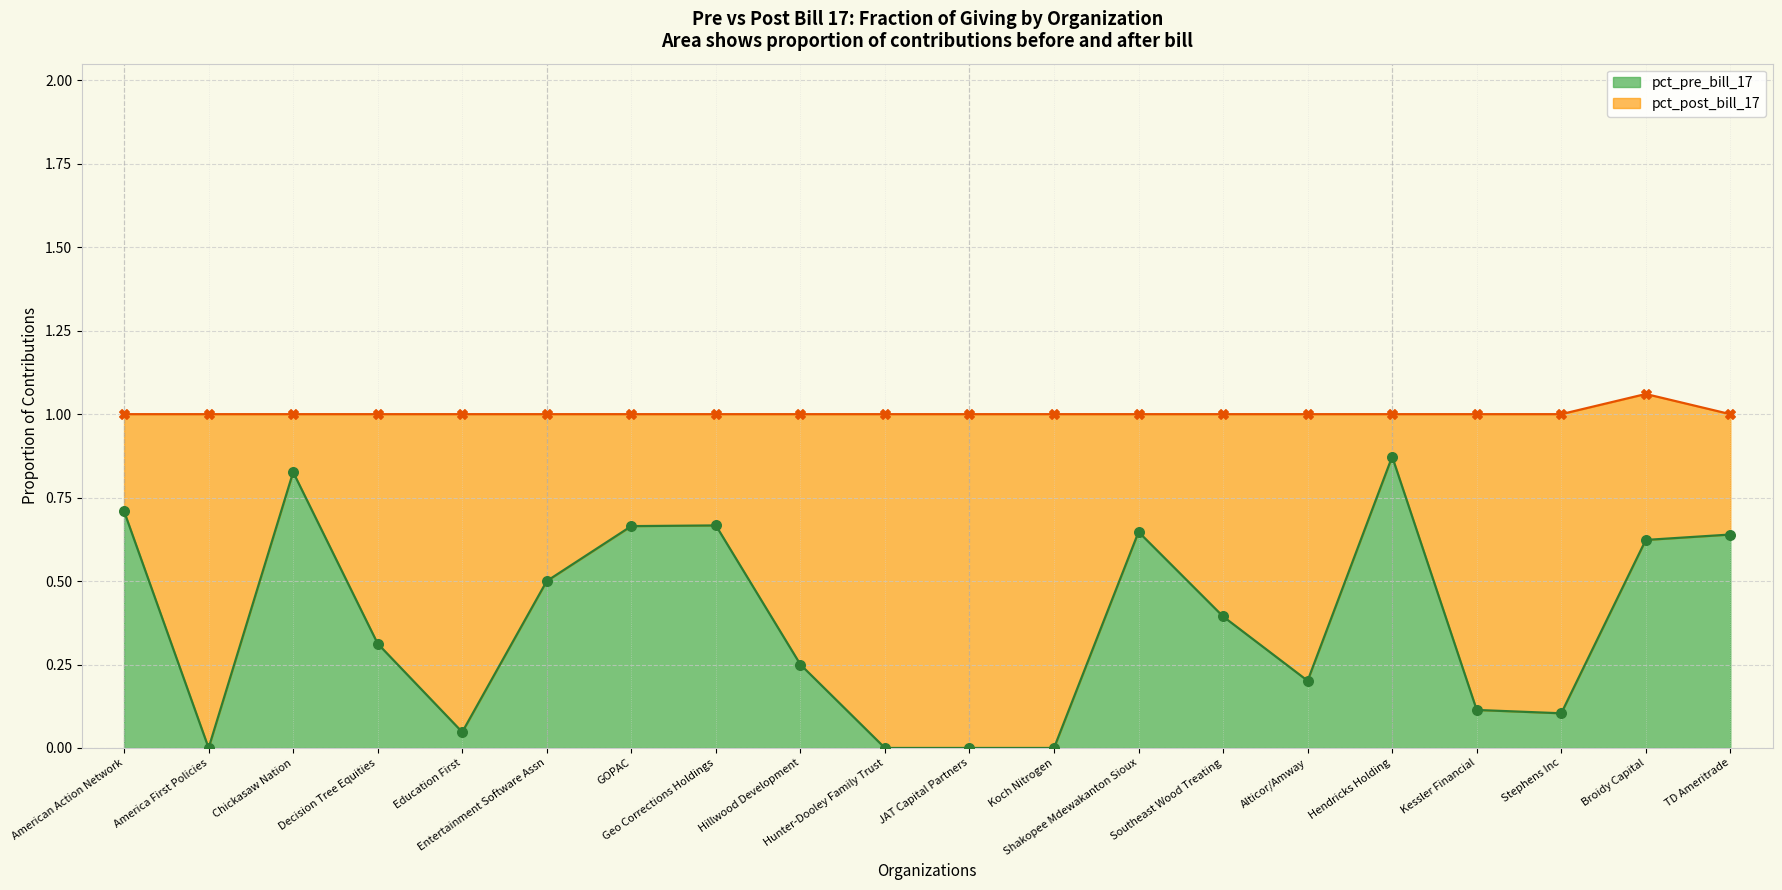

Which series contains the lowest Y value?

pct_pre_bill_17